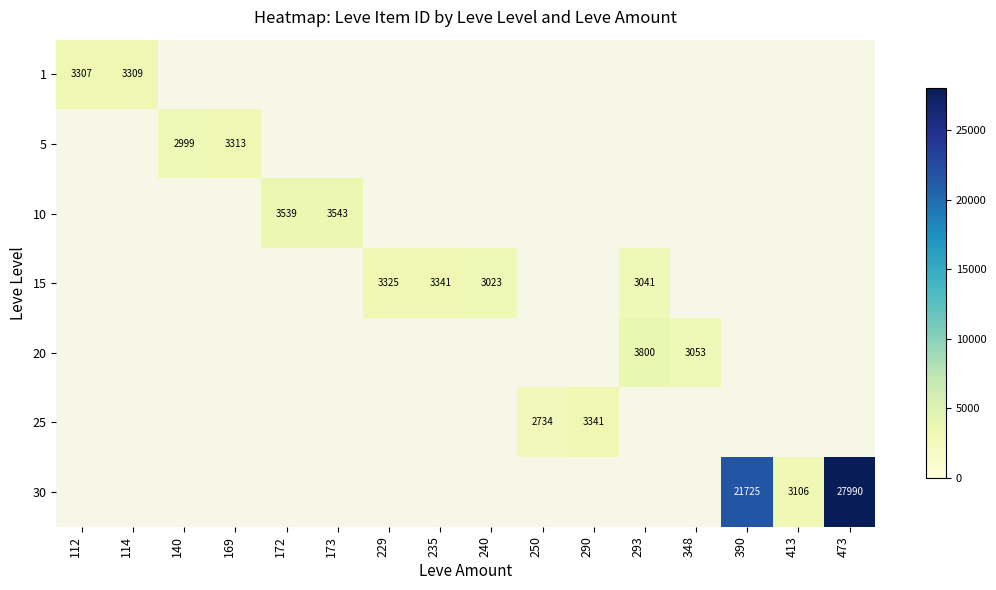

Is it true that 10 equals 5505 at 172?

False